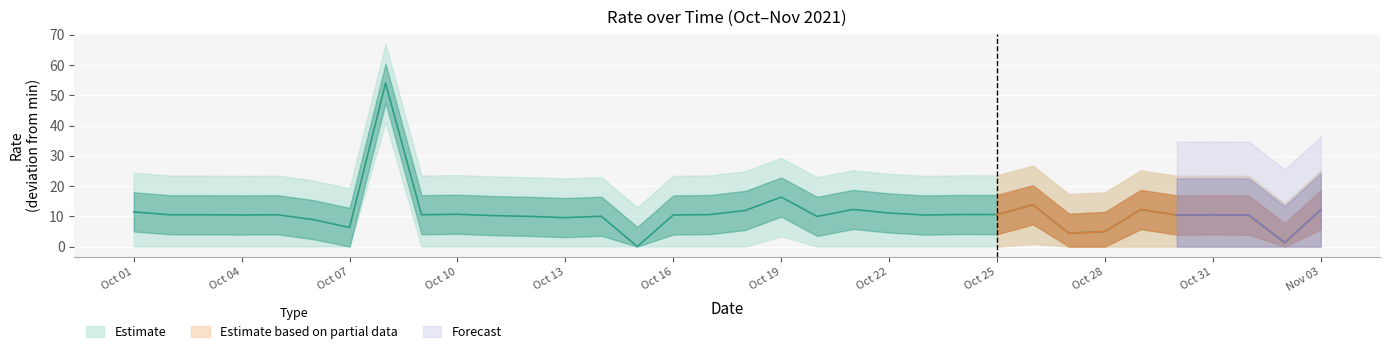

What is the difference between the values at 2021-10-22 and 2021-10-14?

1.1